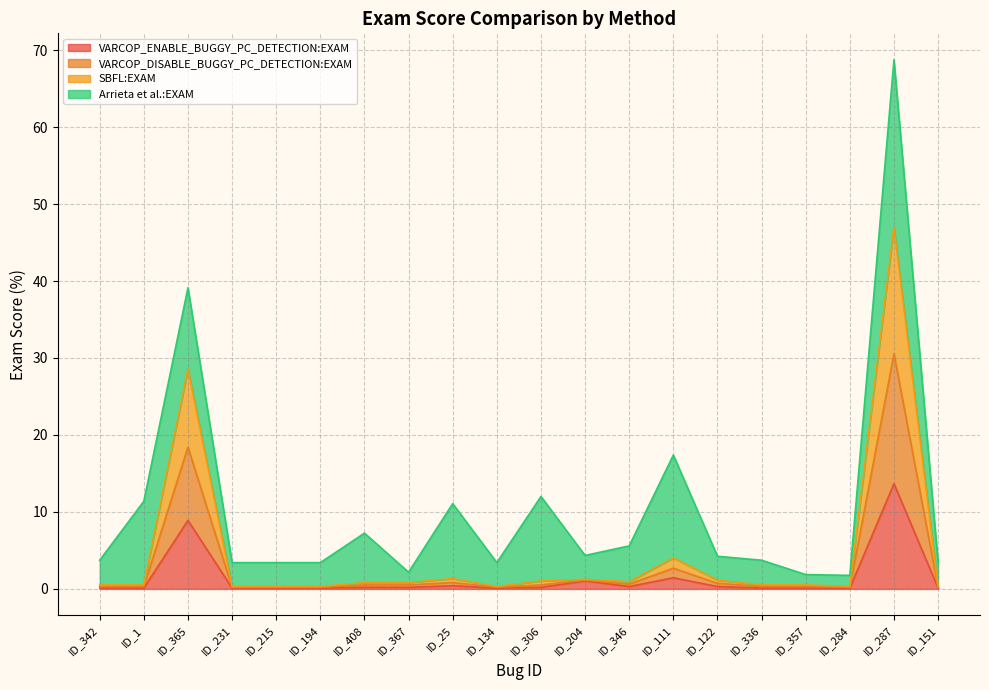

What value does the VARCOP_DISABLE_BUGGY_PC_DETECTION:EXAM series have at ID_357?

0.5